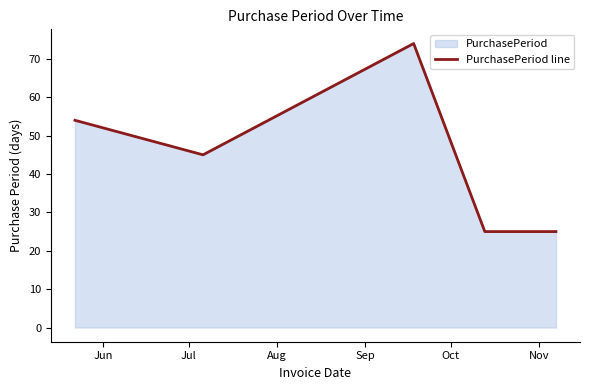

What is the smallest value displayed?

25